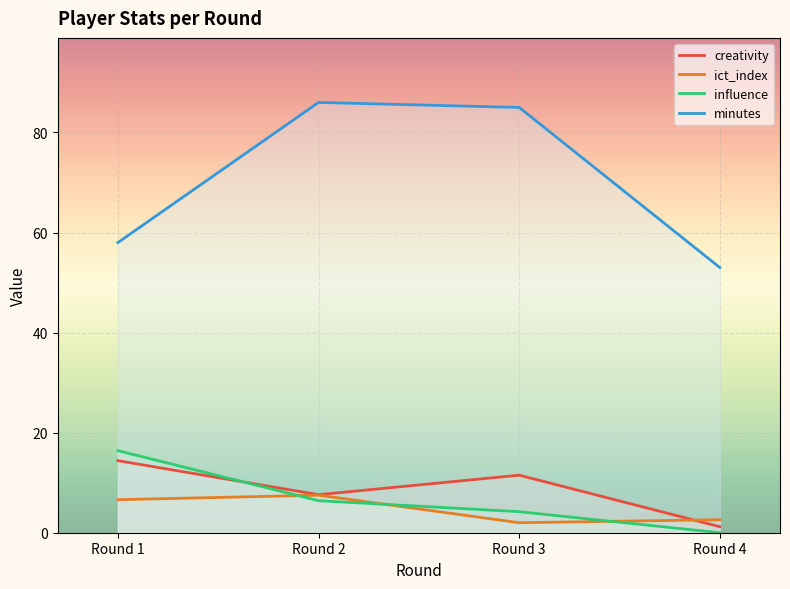

What is the value of the ict_index point at the 4th from the left?

2.6